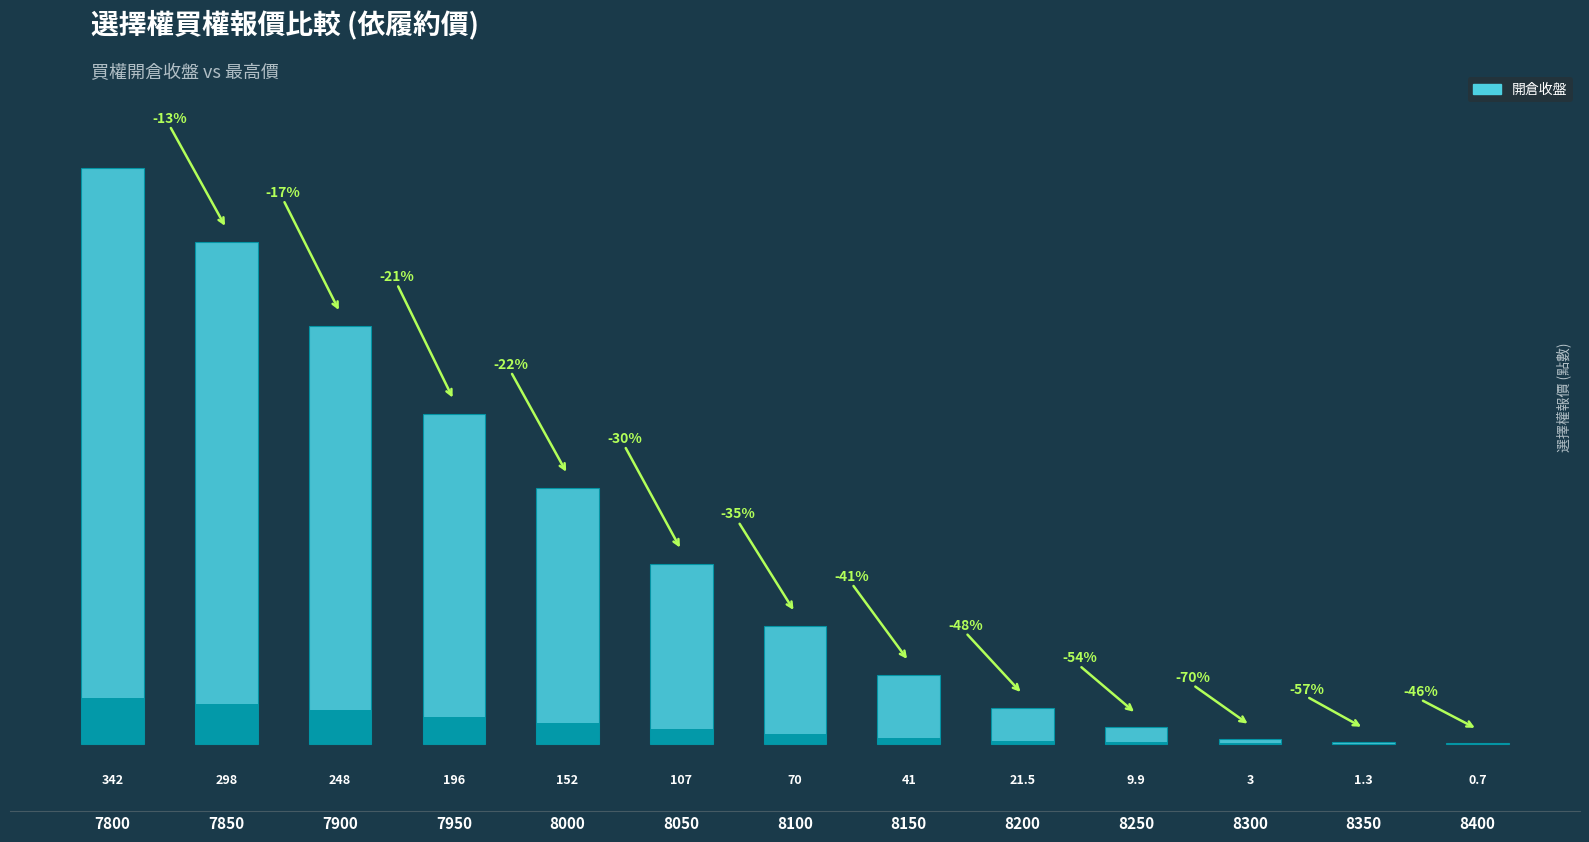

Does the chart contain any negative values?

No